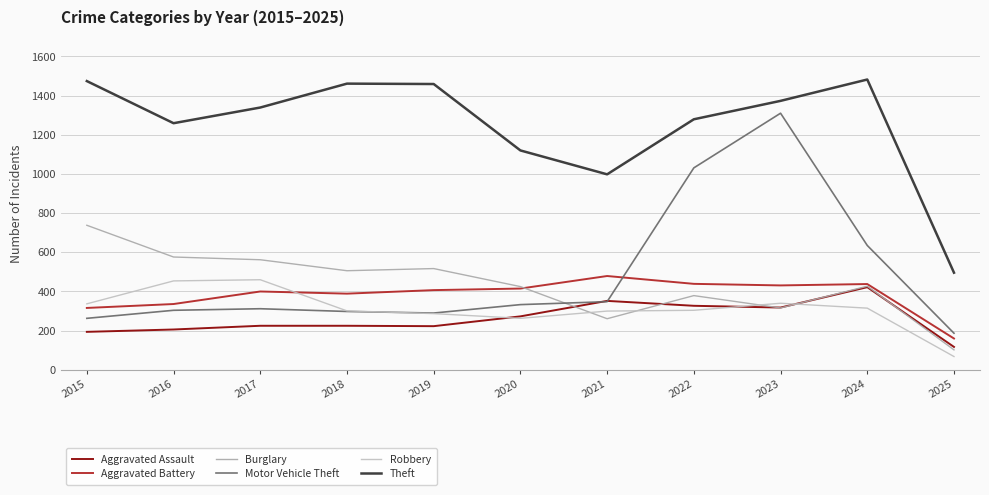

What is the average value of the Aggravated Battery series?

383